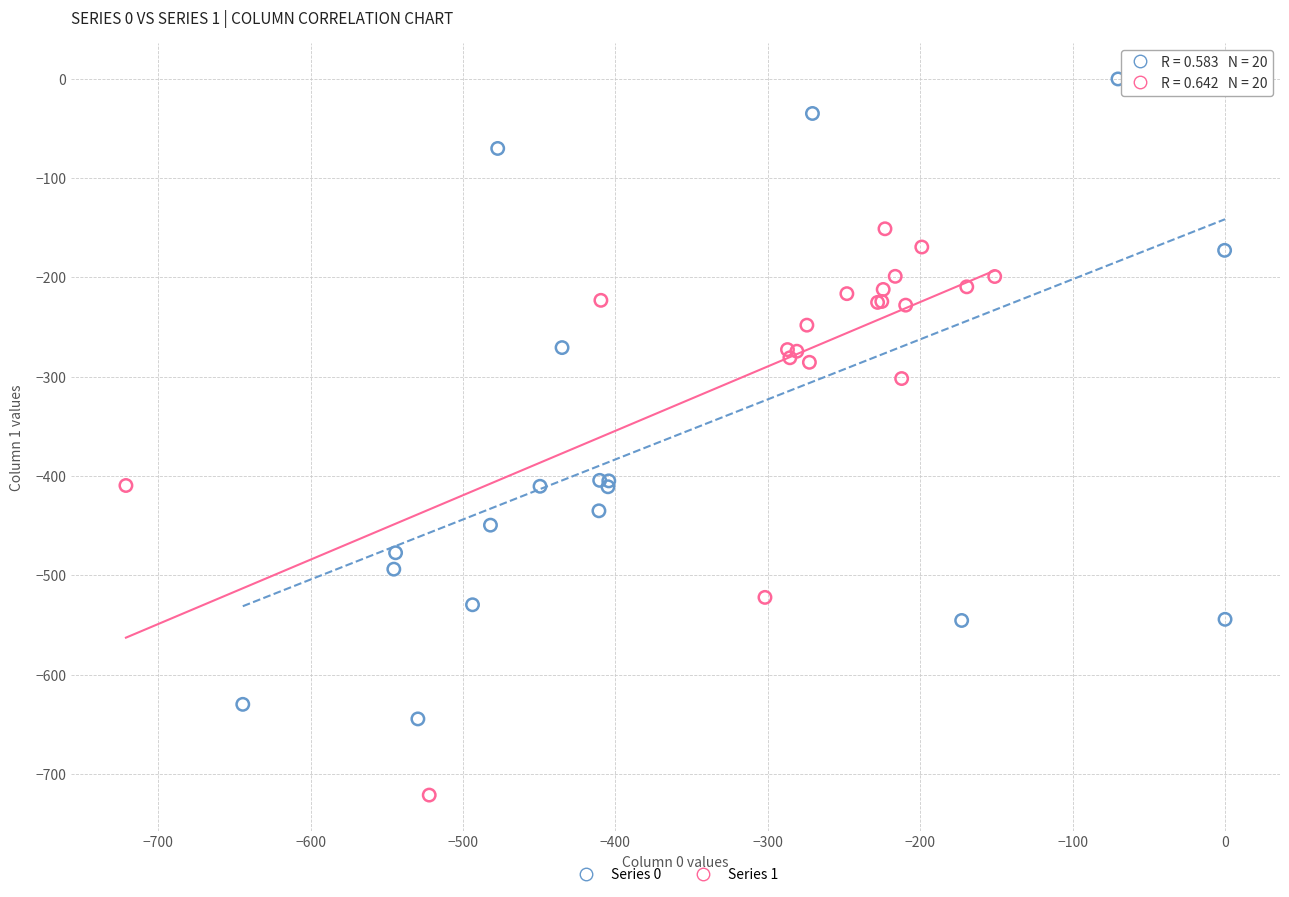

Which series has the largest Y range (max minus min)?

Series 0